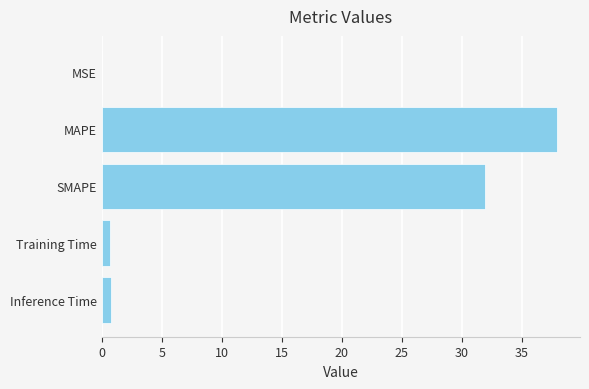

At which label is the value closest to 18?

SMAPE